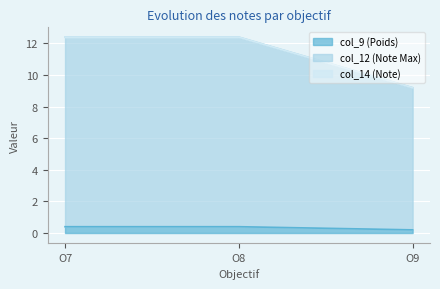

The col_9 (Poids) series shows 0.2 at O9. True or false?

True